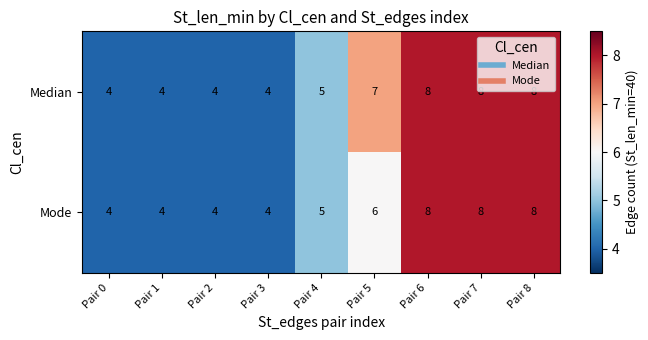

What is the difference between the maximum and minimum values in the Median series?

4